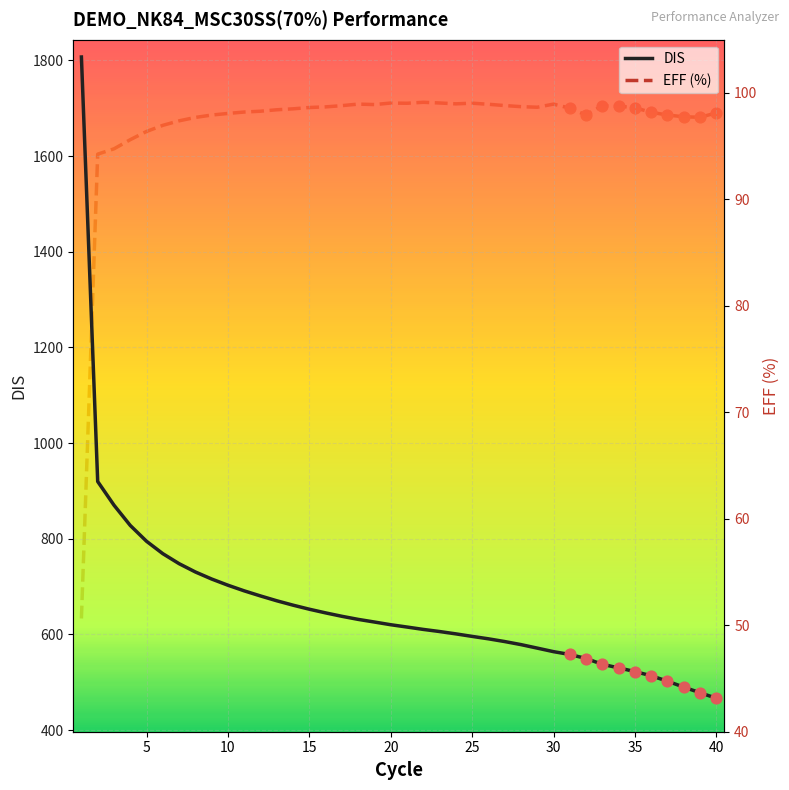

What is the lowest value of the DIS series?

466.7